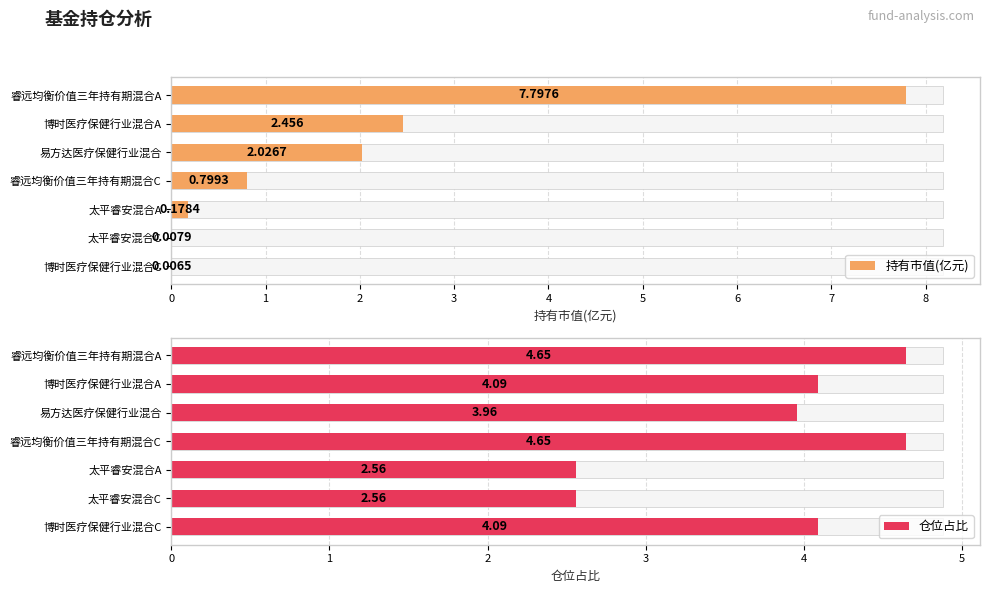

Which series has the largest total across all categories?

仓位占比